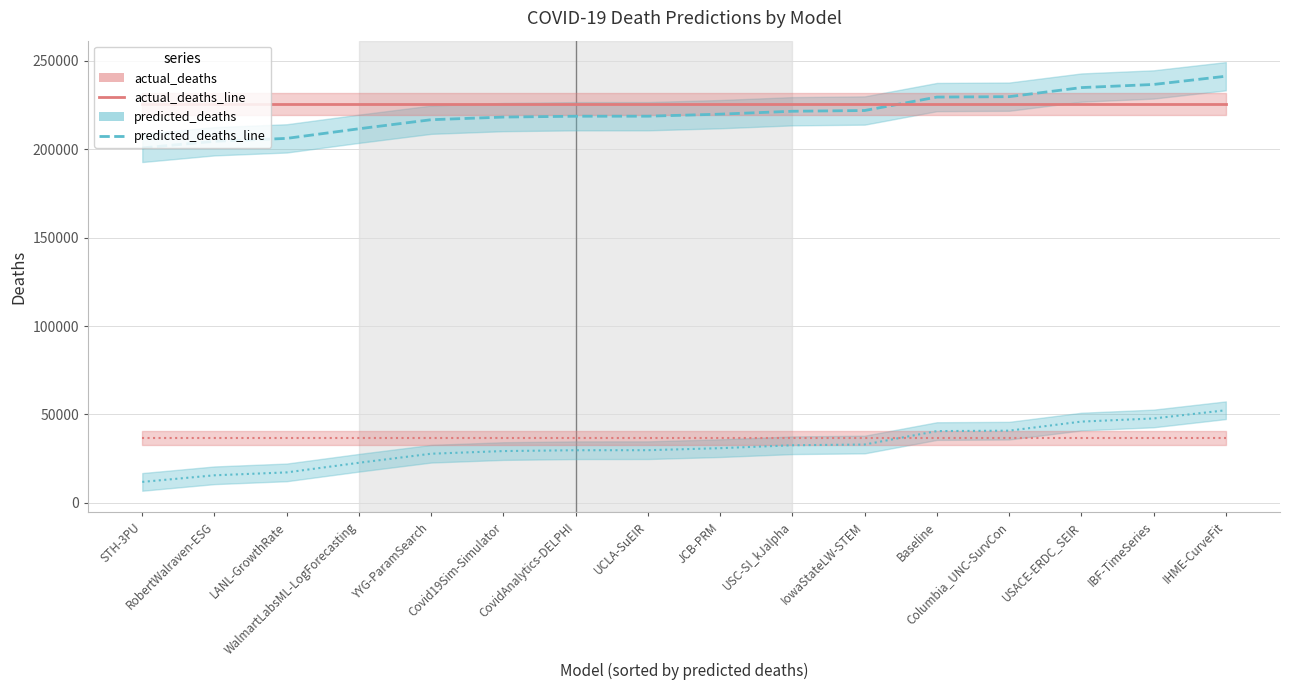

What is the value of the predicted_deaths_line point at the 3rd from the left?

206146.8